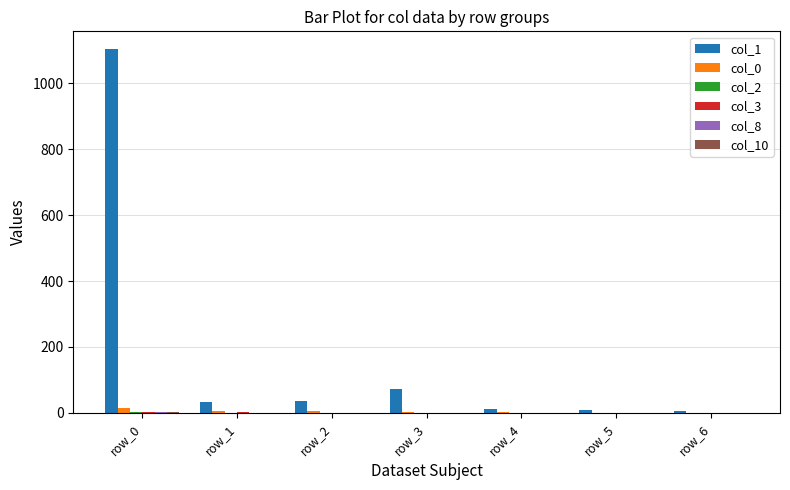

What is the maximum value shown in the chart?

1103